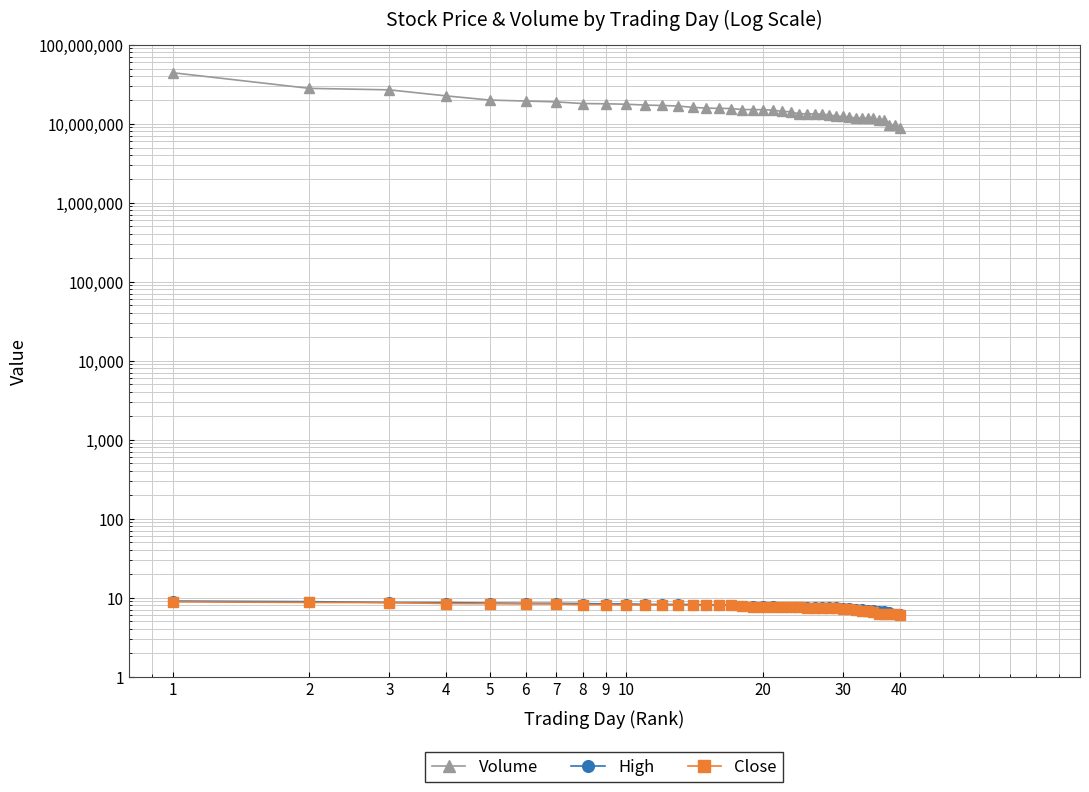

Reading left to right, extract all data points from this chart.

Volume: 44202200.0	28042400.0	26851700.0	22525700.0	19936800.0	19363200.0	18909100.0	18015100.0	17883300.0	17657400.0	17232600.0	17014500.0	16759300.0	16110500.0	15750300.0	15674400.0	15562400.0	15121700.0	15106500.0	15049200.0	14872300.0	14350100.0	14164300.0	13378700.0	13359900.0	13327200.0	13170400.0	12936900.0	12464100.0	12359700.0	12039900.0	11865200.0	11739900.0	11697100.0	11688900.0	10997700.0	10987600.0	9679200.0	9619600.0	8774000.0
High: 9.0	8.9	8.7	8.7	8.5	8.5	8.5	8.4	8.3	8.3	8.2	8.2	8.2	8.2	8.1	8.1	8.1	7.9	7.9	7.8	7.8	7.7	7.7	7.7	7.6	7.6	7.6	7.5	7.5	7.5	7.4	7.1	7.1	7.1	7.0	6.8	6.7	6.7	6.2	6.2
Close: 8.8	8.7	8.7	8.4	8.4	8.3	8.3	8.2	8.1	8.1	8.1	8.1	8.1	8.0	8.0	8.0	8.0	7.8	7.7	7.7	7.6	7.6	7.5	7.5	7.5	7.4	7.4	7.4	7.3	7.3	7.1	7.0	6.8	6.7	6.5	6.3	6.3	6.2	6.1	6.0